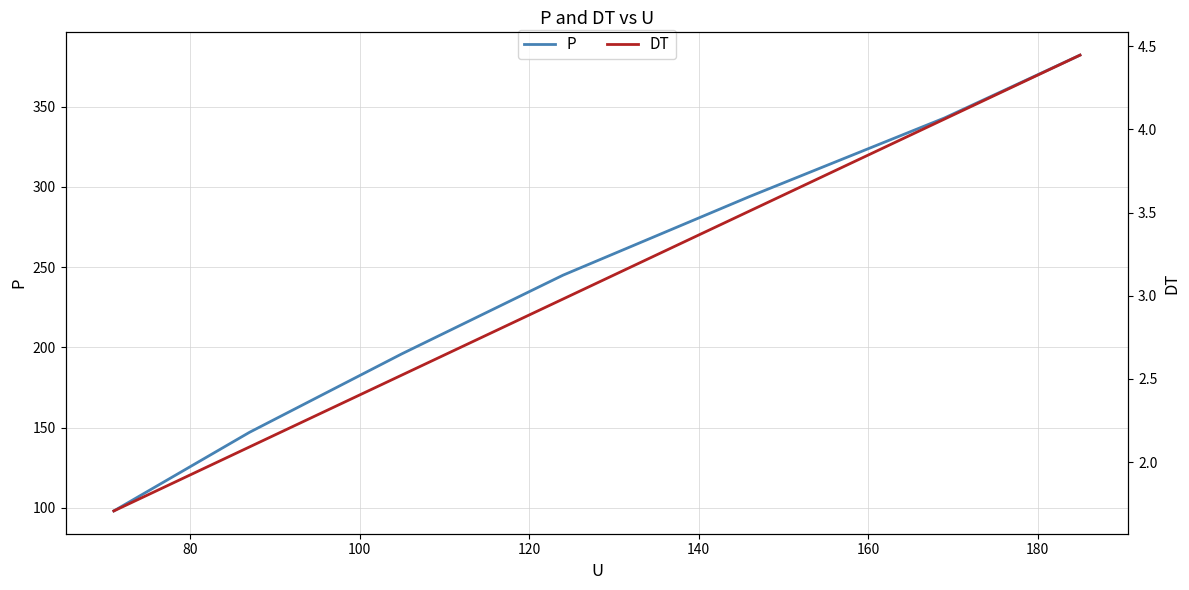

Is the value of P at 80 greater than the value of DT at 100?

Yes